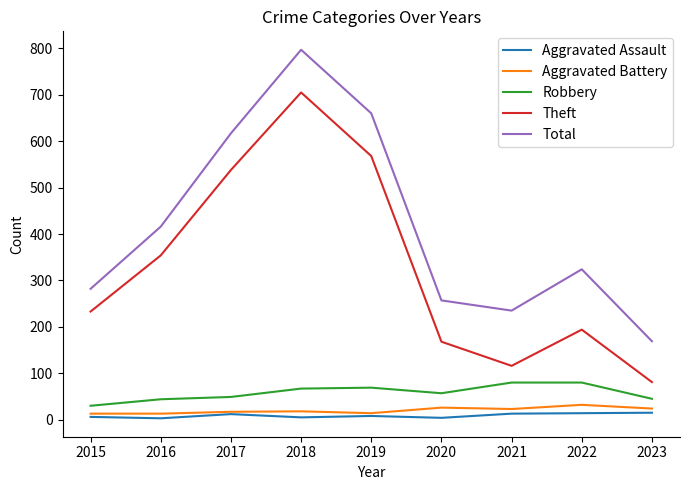

True or false: Aggravated Assault has a value of 14 at 2022.

True